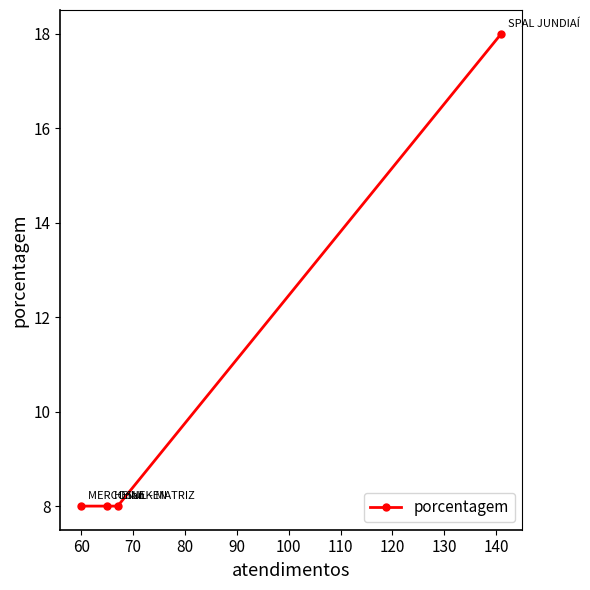

What is the maximum value shown in the chart?

18